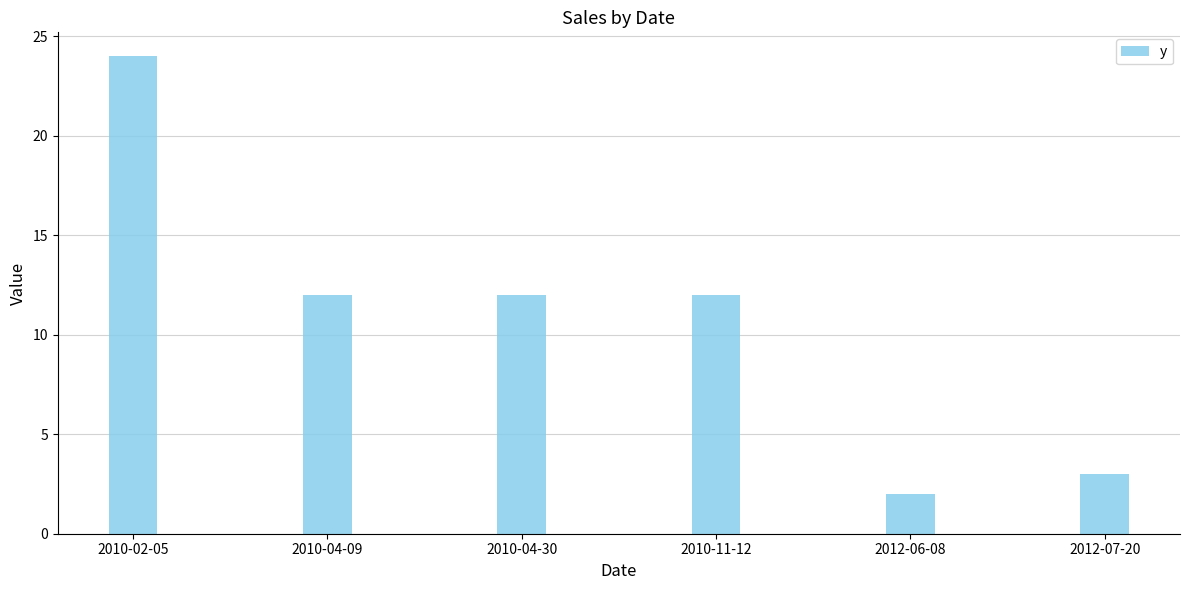

Between 2012-06-08 and 2010-04-09, which is larger?

2010-04-09